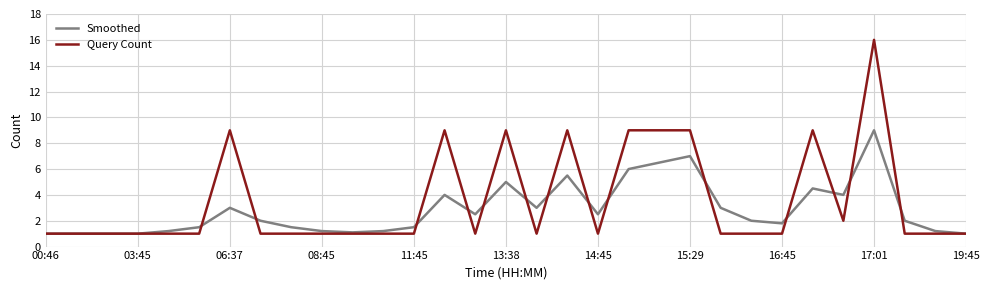

What is the greatest value displayed?

16.0